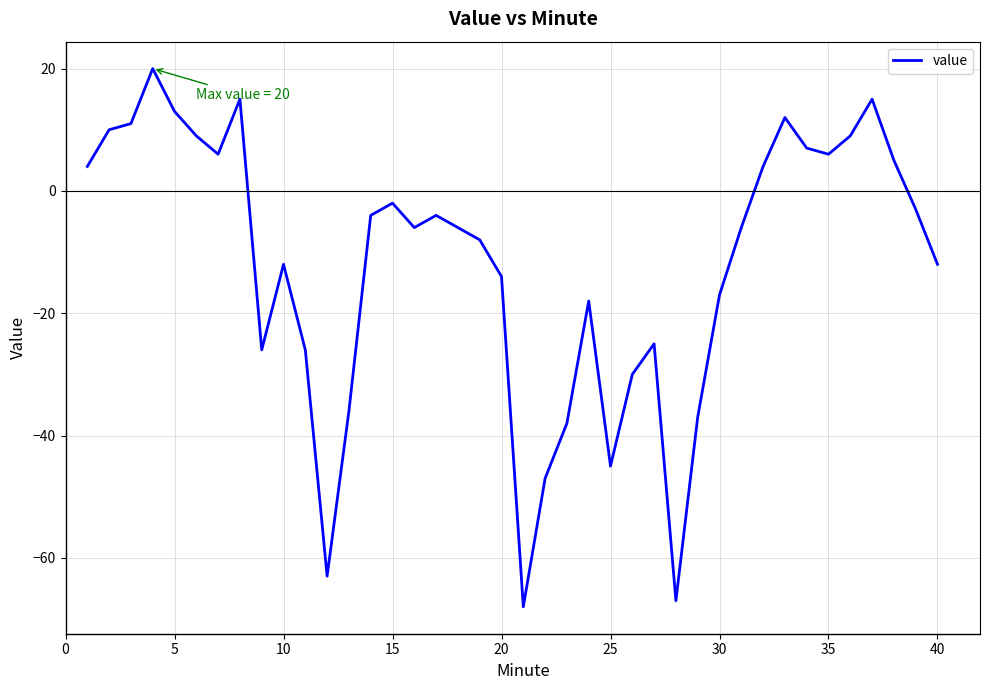

What is the smallest value displayed?

-68